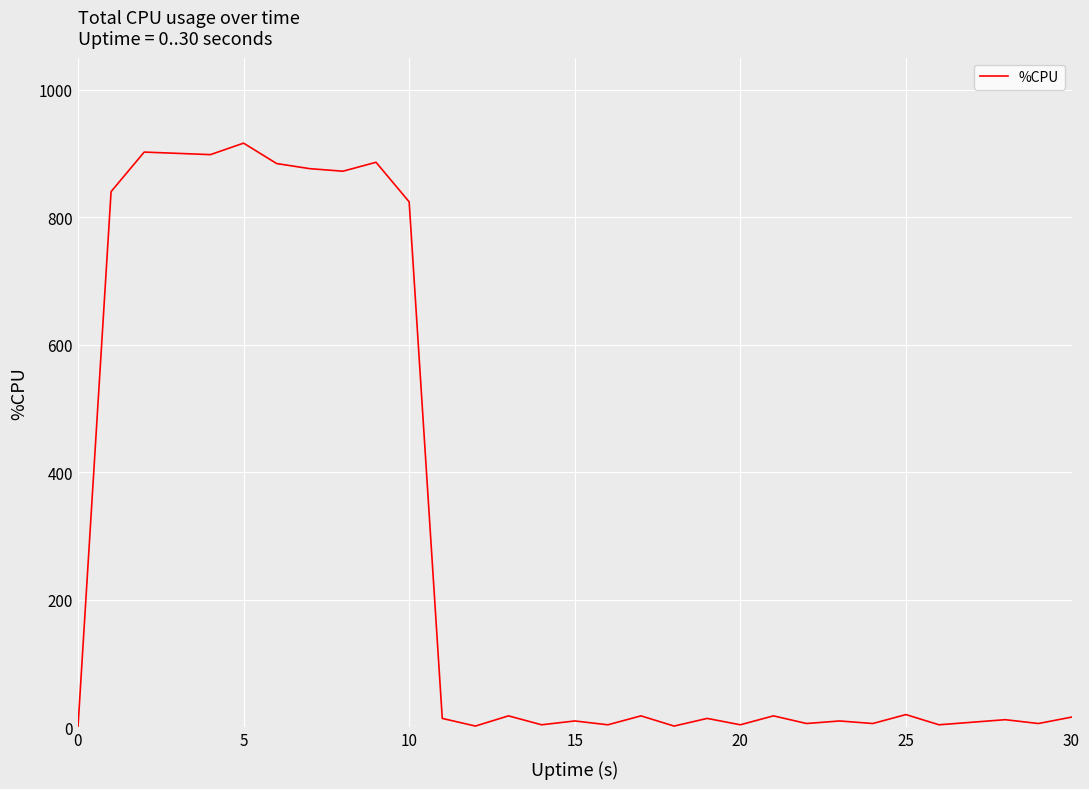

What is the maximum value shown in the chart?

916